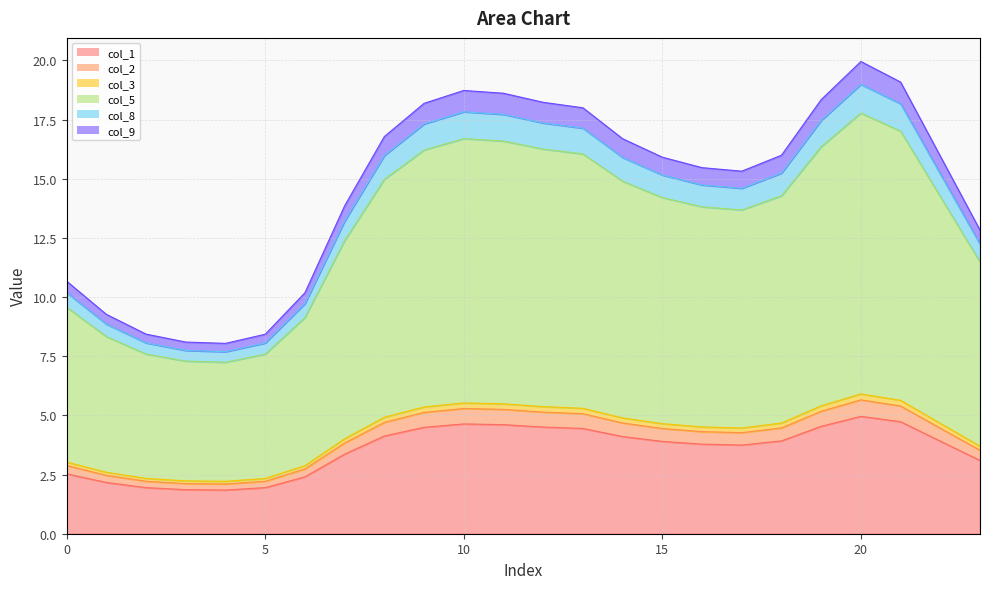

What are all the series names shown in the legend?

col_1, col_2, col_3, col_5, col_8, col_9